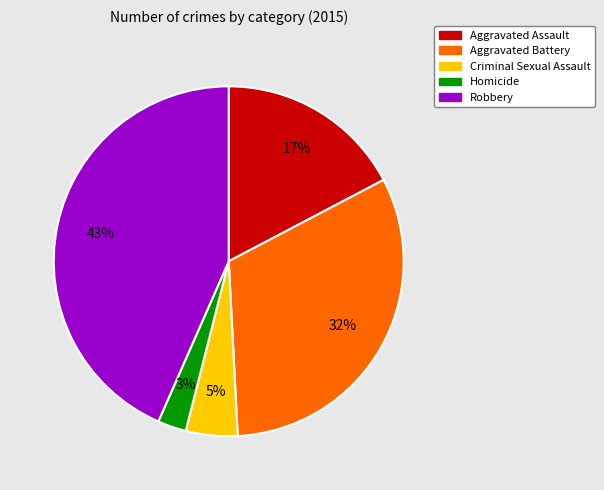

Which has a higher value, Criminal Sexual Assault or Aggravated Assault?

Aggravated Assault